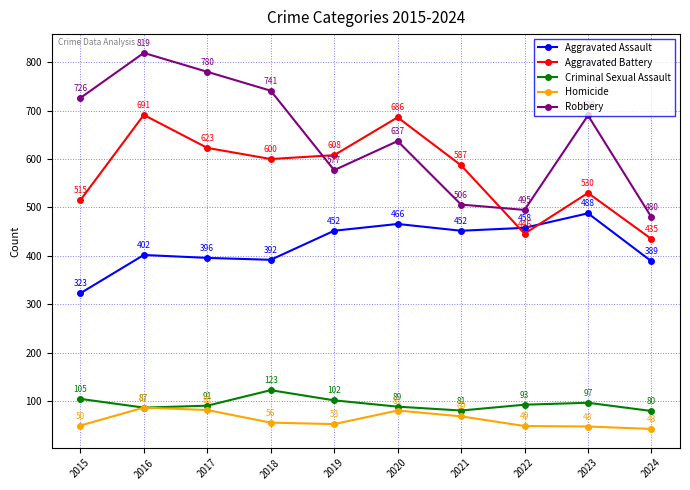

The value of Aggravated Battery at 2018 is 293. True or false?

False